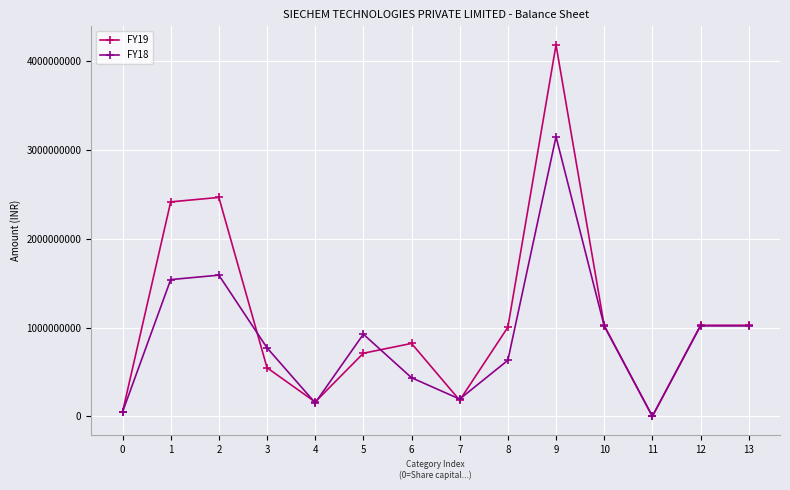

What is the sum of the FY19 values at 1 and 12?

3438344090